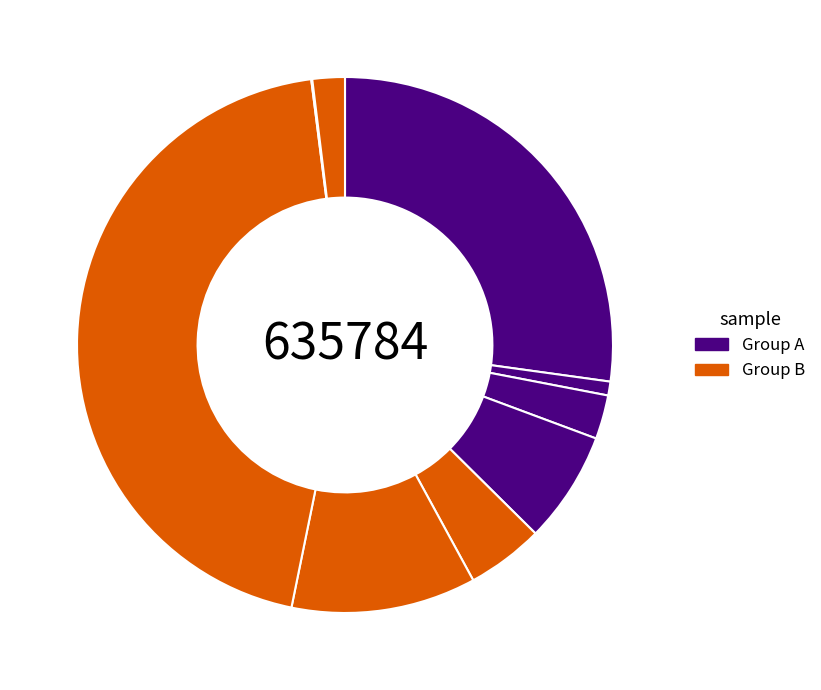

Count the number of slices in the pie.

10